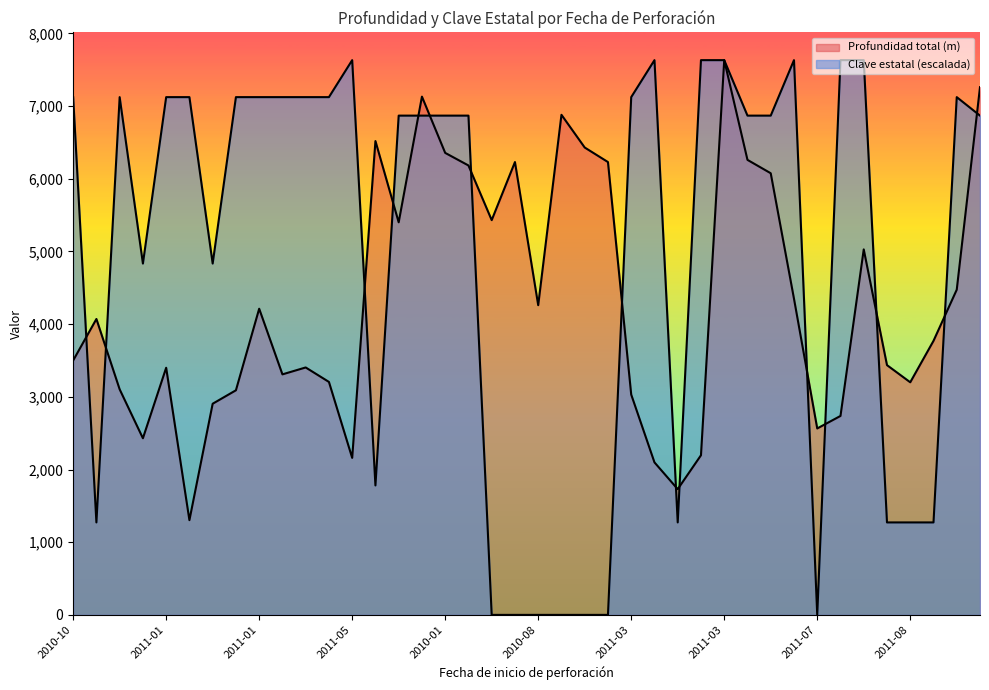

Reading left to right, list all the values displayed in this chart.

Profundidad total (m): 3500.0	4071.0	3103.0	2430.0	3400.0	1303.0	2905.0	3090.0	4212.0	3309.0	3404.0	3205.0	2160.0	6519.0	5401.0	7130.0	6356.0	6183.0	5431.0	6230.0	4261.0	6880.0	6430.0	6230.0	3031.0	2098.0	1730.0	2196.0	7632.0	6260.0	6076.0	4350.0	2565.0	2737.0	5028.0	3436.0	3200.0	3770.0	4474.0	7260.0
Clave estatal: 7123.2	1272.0	7123.2	4833.6	7123.2	7123.2	4833.6	7123.2	7123.2	7123.2	7123.2	7123.2	7632.0	1780.8	6868.8	6868.8	6868.8	6868.8	0.0	0.0	0.0	0.0	0.0	0.0	7123.2	7632.0	1272.0	7632.0	7632.0	6868.8	6868.8	7632.0	0.0	7632.0	7632.0	1272.0	1272.0	1272.0	7123.2	6868.8